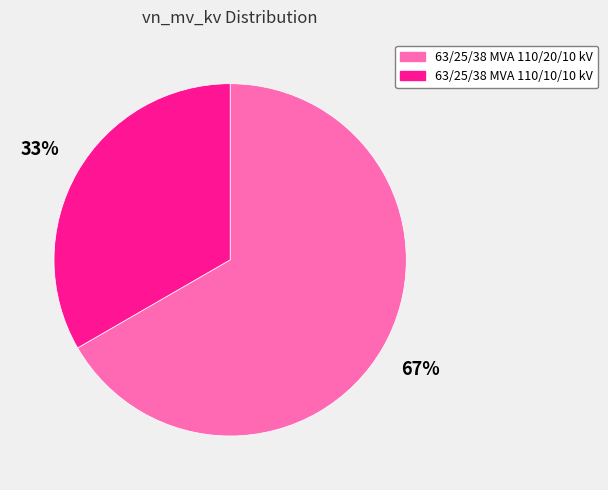

The 63/25/38 MVA 110/10/10 kV slice represents 42% of the pie. True or false?

False